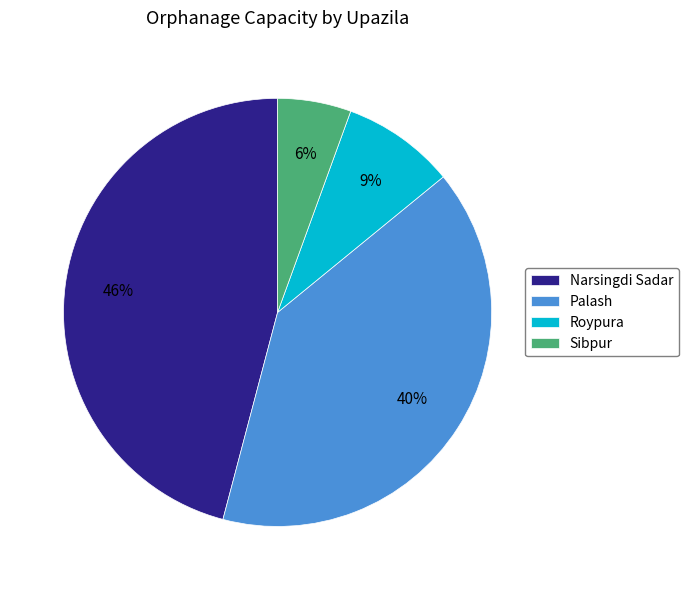

Does Roypura represent more than half of the total?

No